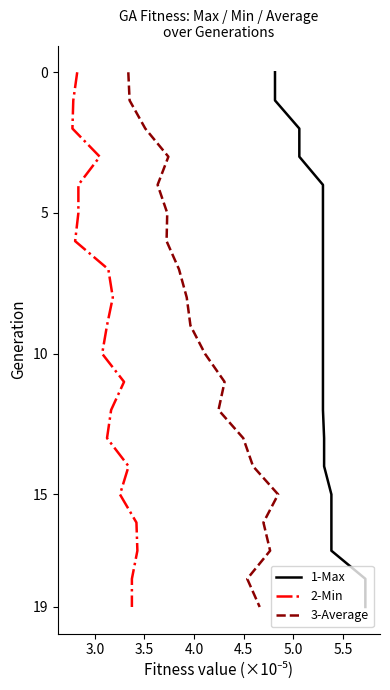

Is the value of 2-Min at 17 greater than the value of 3-Average at 6.0?

No